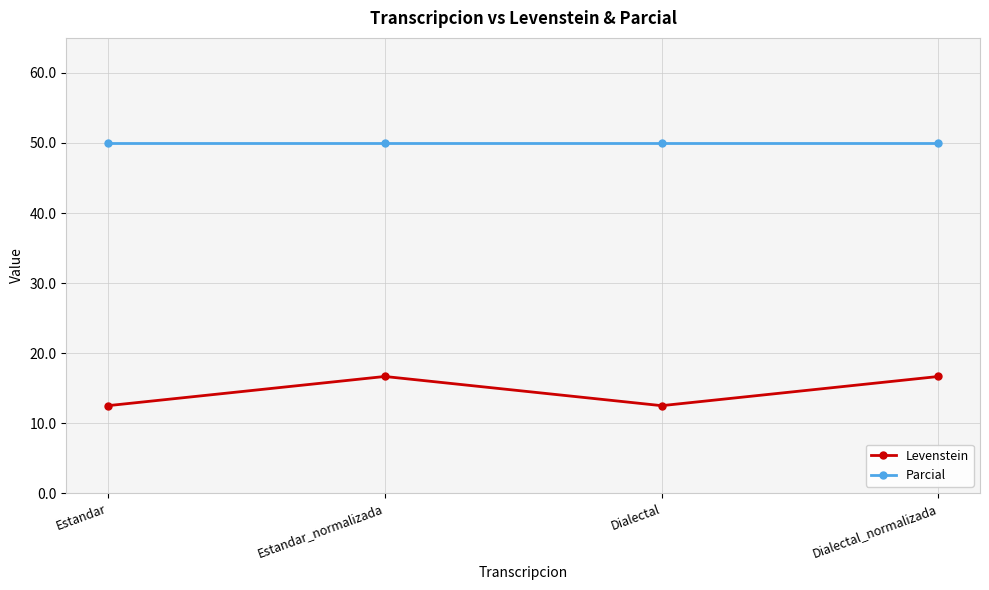

What is the spread (max minus min) of values at Dialectal_normalizada?

33.3